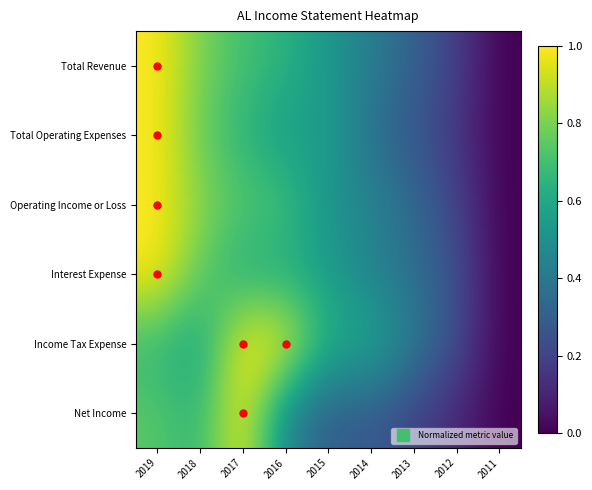

Reading left to right, what are all the values shown in this chart?

Total Revenue: 2019=1.0	2018=0.8	2017=0.7	2016=0.6	2015=0.5	2014=0.4	2013=0.3	2012=0.2	2011=0.0
Total Operating Expenses: 2019=1.0	2018=0.8	2017=0.6	2016=0.5	2015=0.6	2014=0.4	2013=0.3	2012=0.2	2011=0.0
Operating Income or Loss: 2019=1.0	2018=0.8	2017=0.7	2016=0.7	2015=0.5	2014=0.5	2013=0.3	2012=0.2	2011=0.0
Interest Expense: 2019=1.0	2018=0.8	2017=0.6	2016=0.6	2015=0.6	2014=0.4	2013=0.4	2012=0.2	2011=0.0
Income Tax Expense: 2019=0.7	2018=0.6	2017=1.0	2016=1.0	2015=0.6	2014=0.6	2013=0.4	2012=0.2	2011=0.0
Net Income: 2019=0.7	2018=0.7	2017=1.0	2016=0.5	2015=0.3	2014=0.3	2013=0.2	2012=0.1	2011=0.0